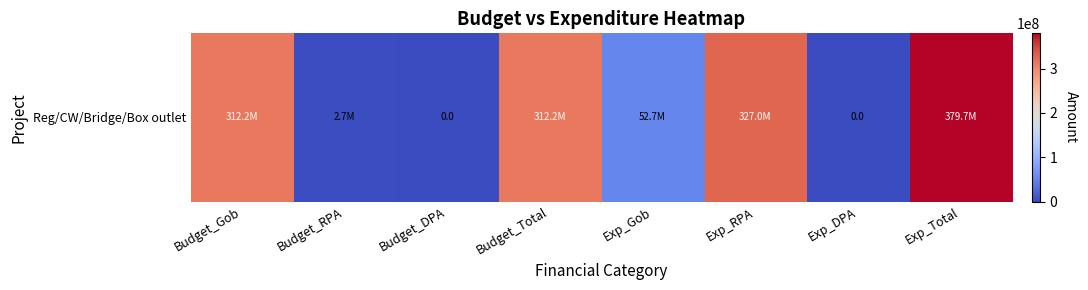

At which label is the value closest to 189838691?

Budget_Gob